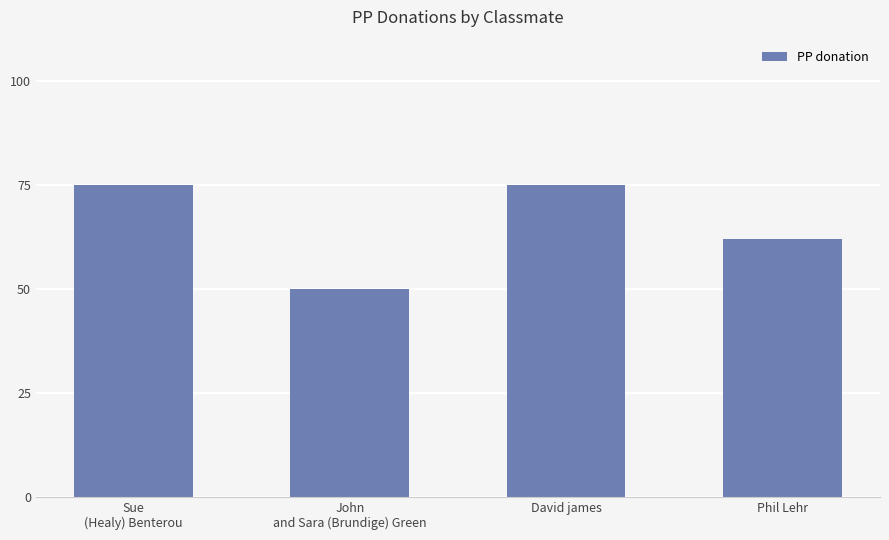

What is the change in value from David james to Phil Lehr?

-13